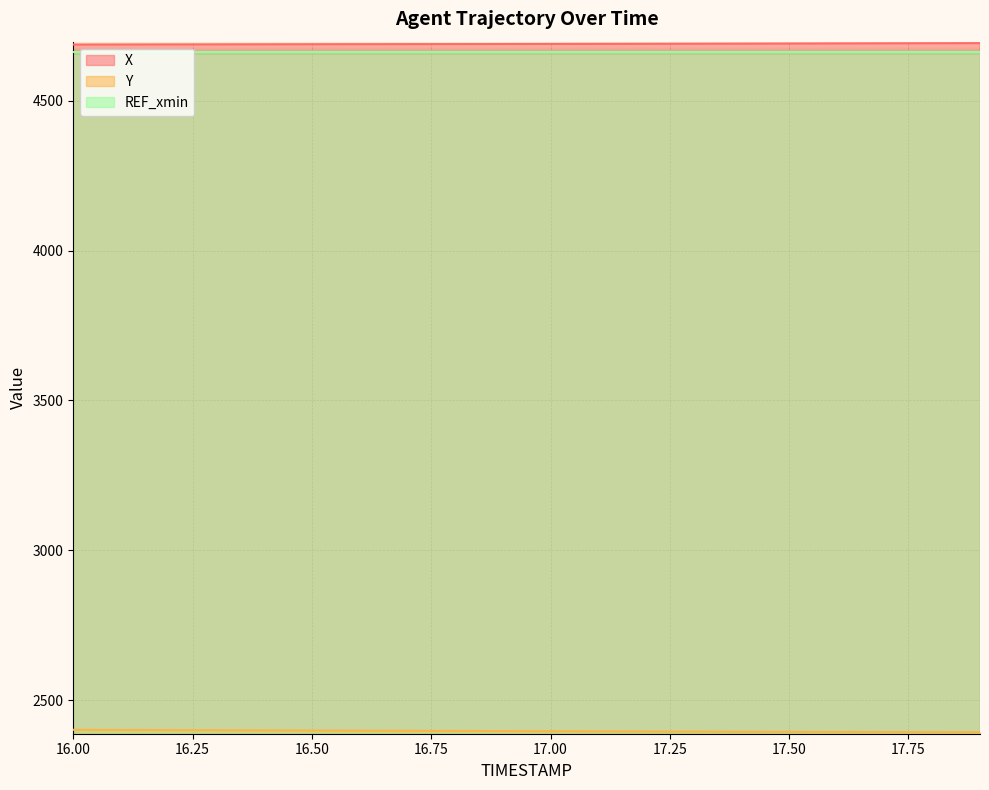

True or false: X and Y intersect in this chart.

False